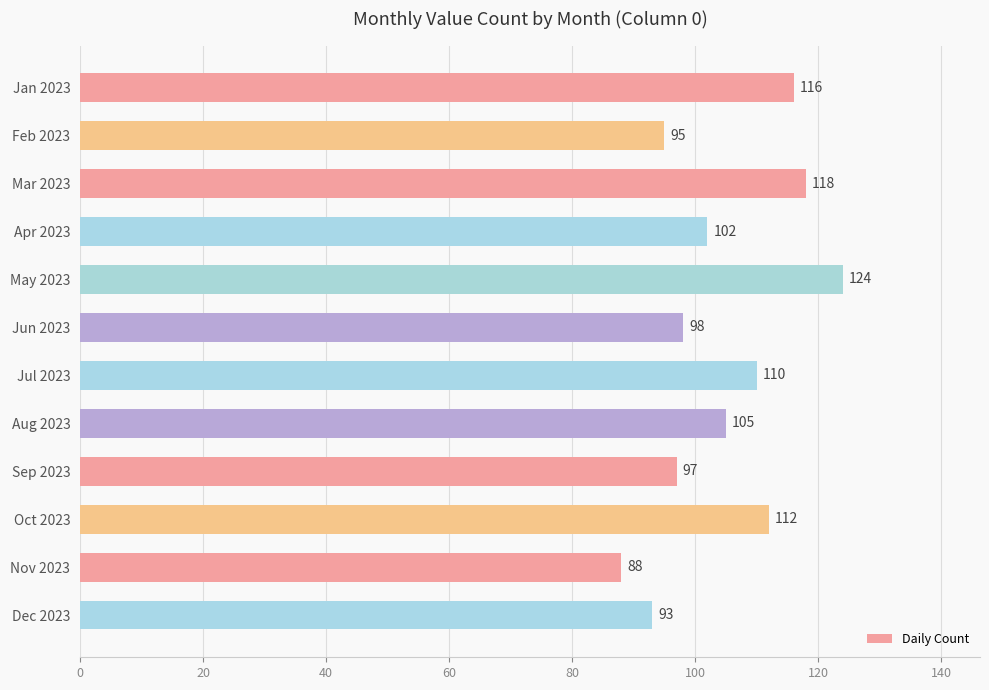

Is it true that the value at Nov 2023 is 157?

False